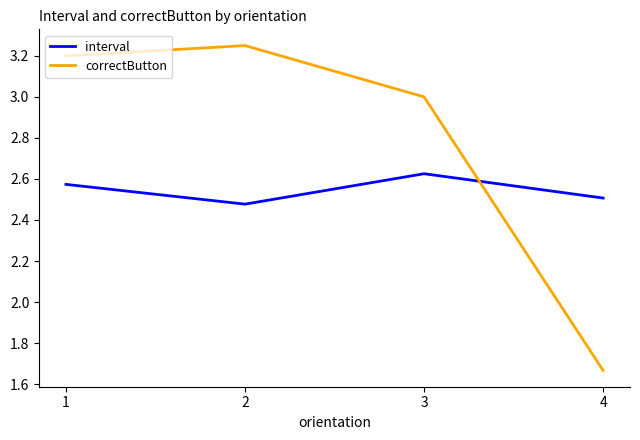

Is the value of interval at 4 greater than the value of correctButton at 4?

Yes